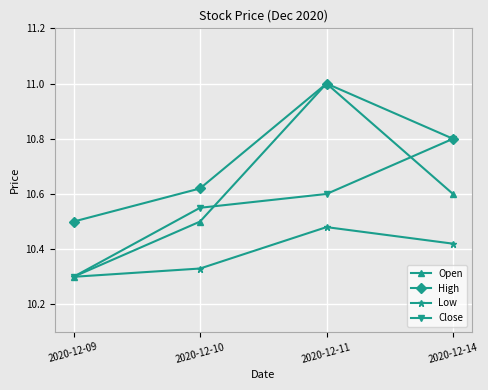

Is this an area chart (filled region under the line)?

No